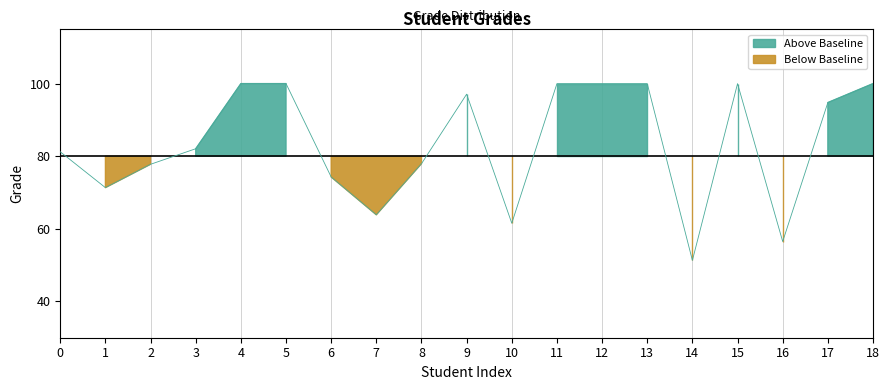

What is the approximate value at 0?

81.2